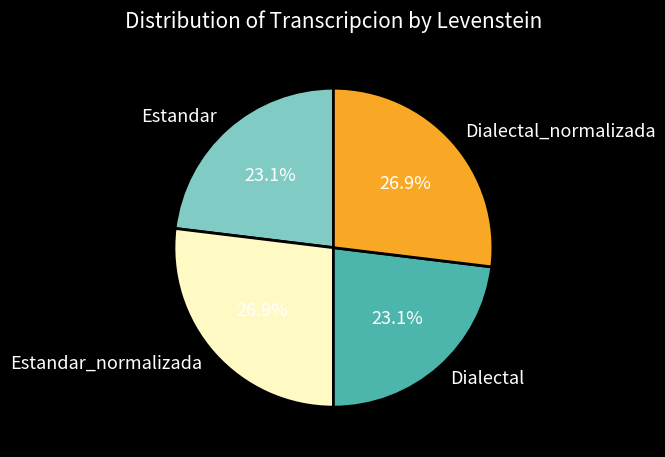

Approximately how many times larger is the value at Dialectal compared to Dialectal_normalizada?

0.9